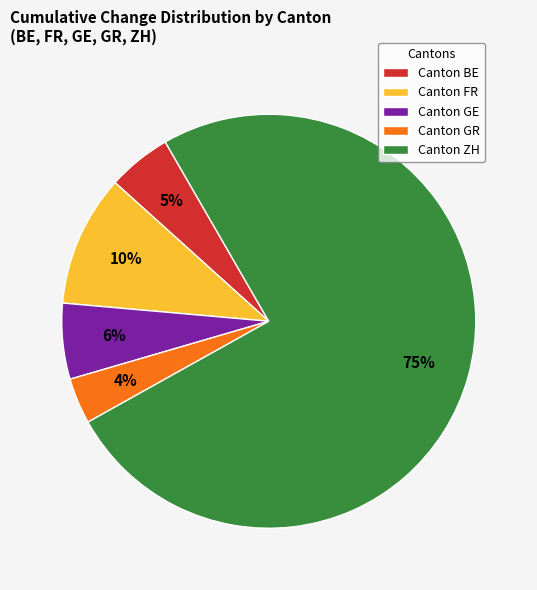

Which has a higher value, Canton FR or Canton GE?

Canton FR